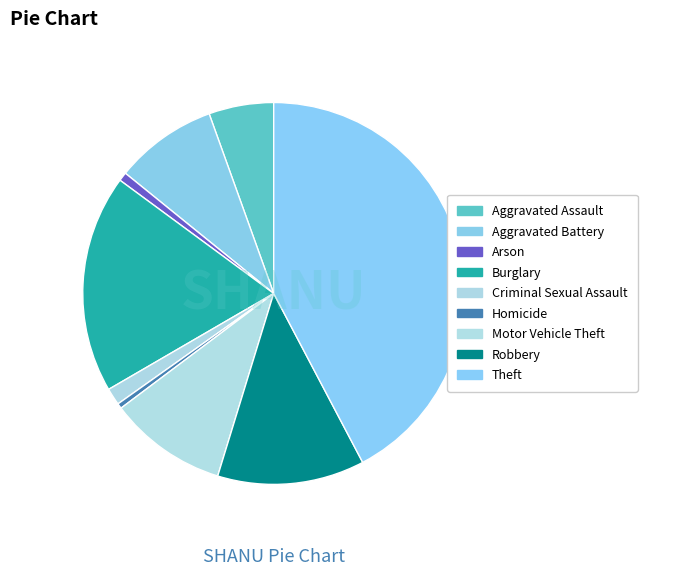

The Robbery slice represents 7% of the pie. True or false?

False